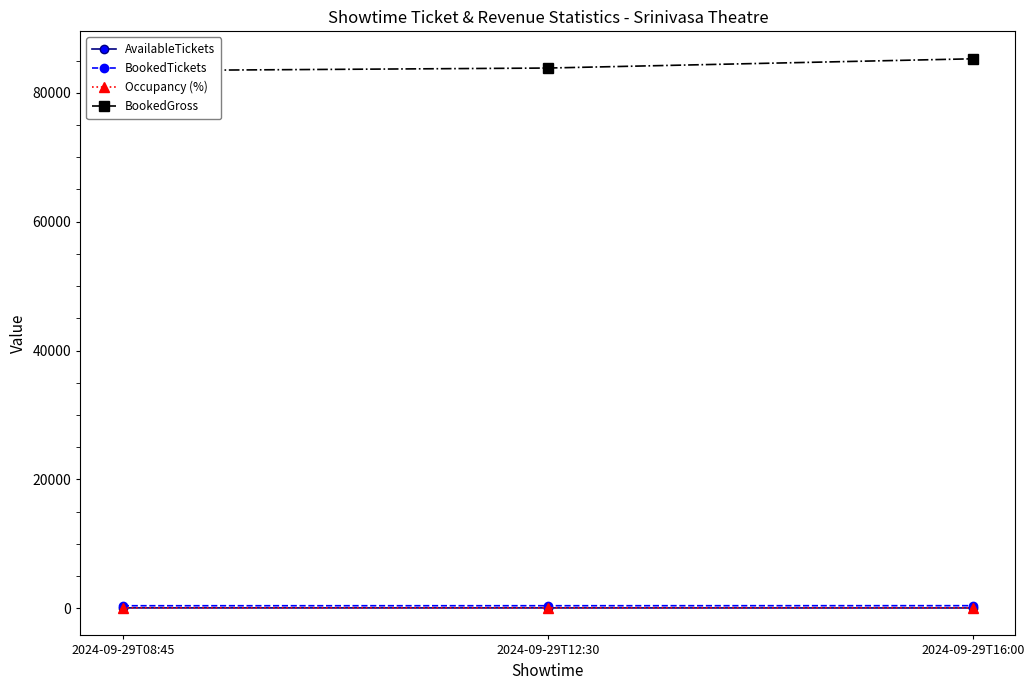

Rank the series by their maximum value, from lowest to highest.

AvailableTickets, Occupancy (%), BookedTickets, BookedGross